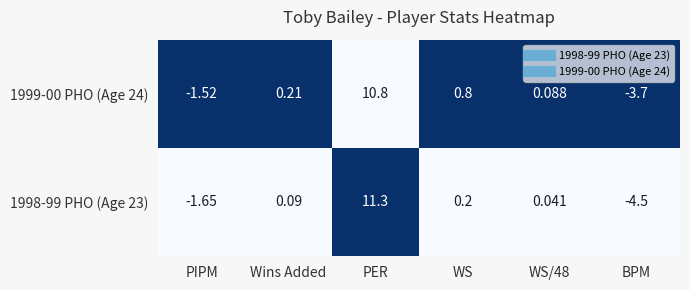

At which category does the chart reach its peak across all series?

PER